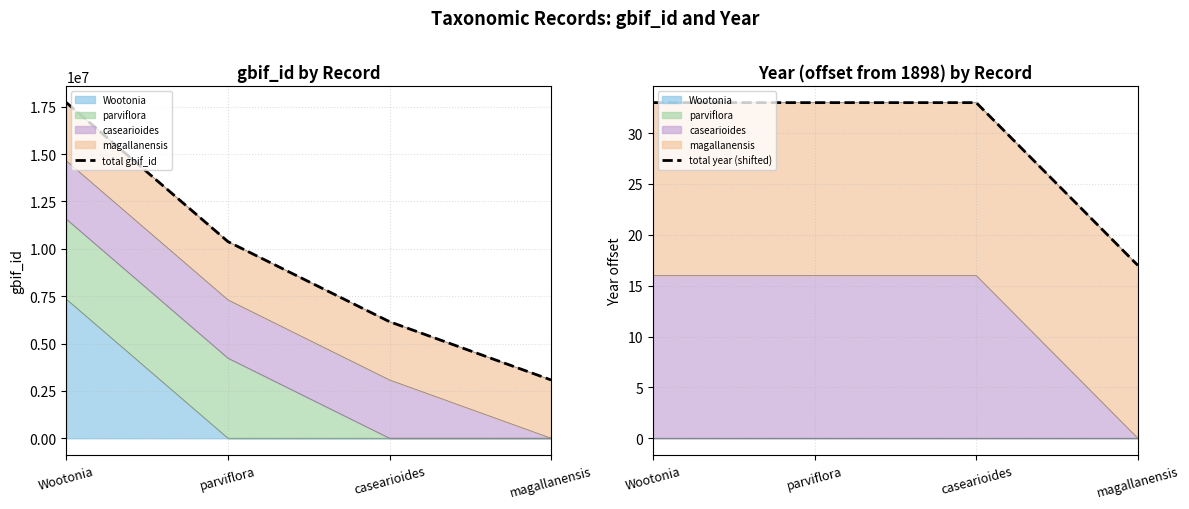

Is it true that total year (shifted) equals 9 at Wootonia?

False